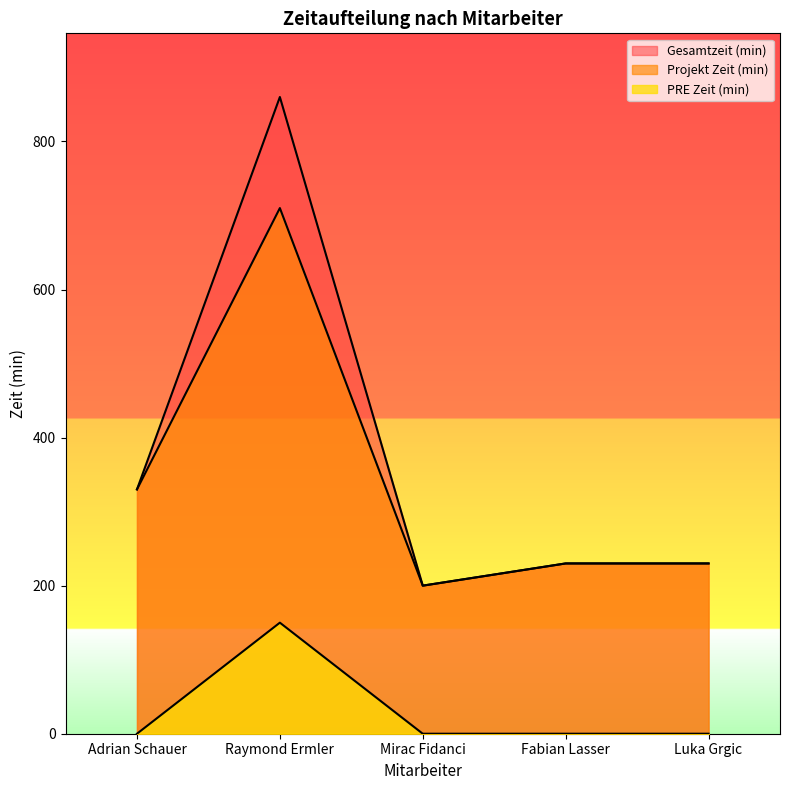

Which series has the widest spread of values?

Gesamtzeit (min)